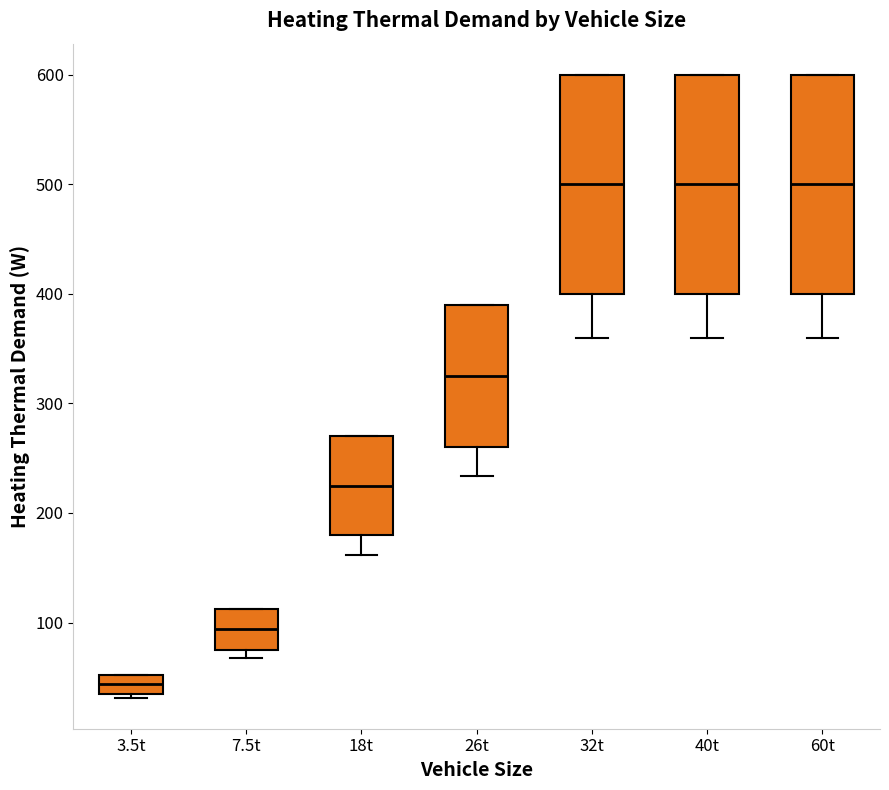

Reading left to right, read every box against the y-axis: the position of its median line, the range the box covers, and the ends of its whiskers. The values are not printed on the chart, so give them approximately, as read against the axis.

3.5t: median 40 (inside the box), box 40 to 50, whiskers 30 to 50
7.5t: median 90, box 80 to 110, whiskers 70 to 110
18t: median 230, box 180 to 270, whiskers 160 to 270
26t: median 330, box 260 to 390, whiskers 230 to 390
32t: median 500, box 400 to 600, whiskers 360 to 600
40t: median 500, box 400 to 600, whiskers 360 to 600
60t: median 500, box 400 to 600, whiskers 360 to 600